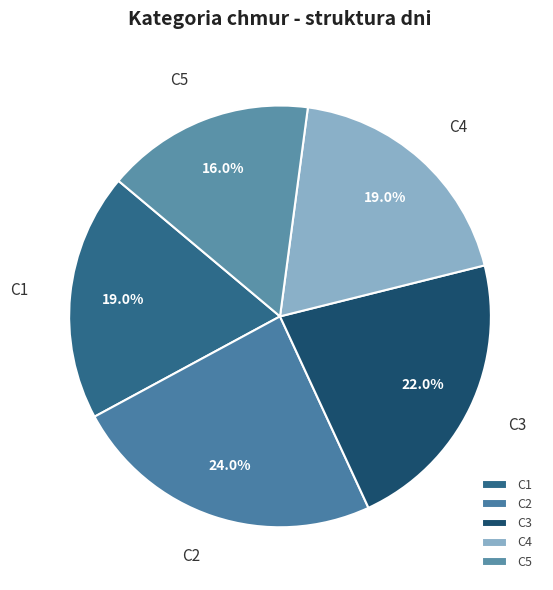

What is the largest slice in the pie chart?

C2